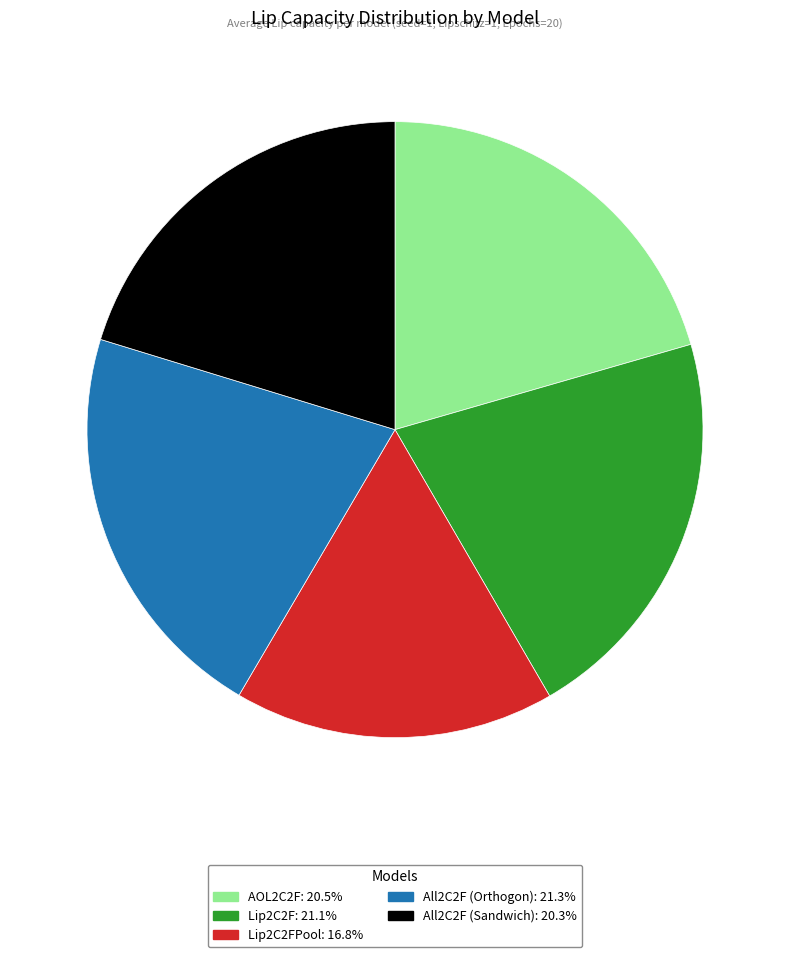

Does any single category account for the majority?

No